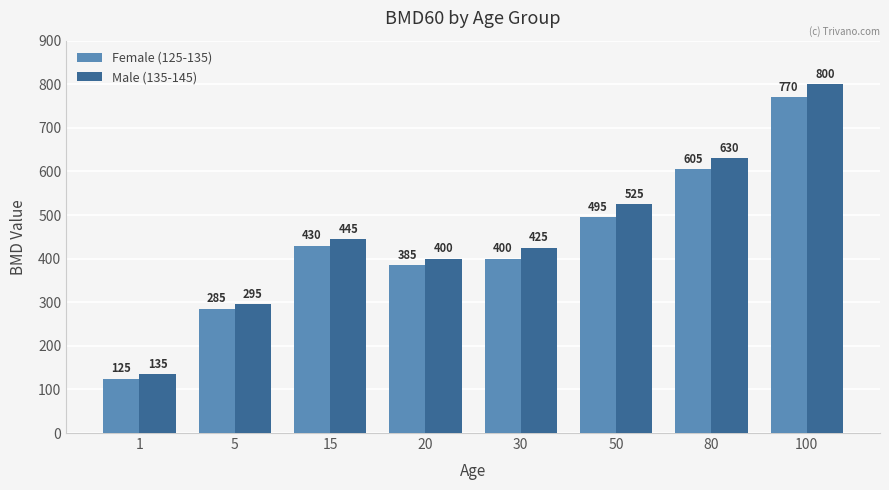

Reading left to right, what are all the values shown in this chart?

Female (125-135): 125	285	430	385	400	495	605	770
Male (135-145): 135	295	445	400	425	525	630	800